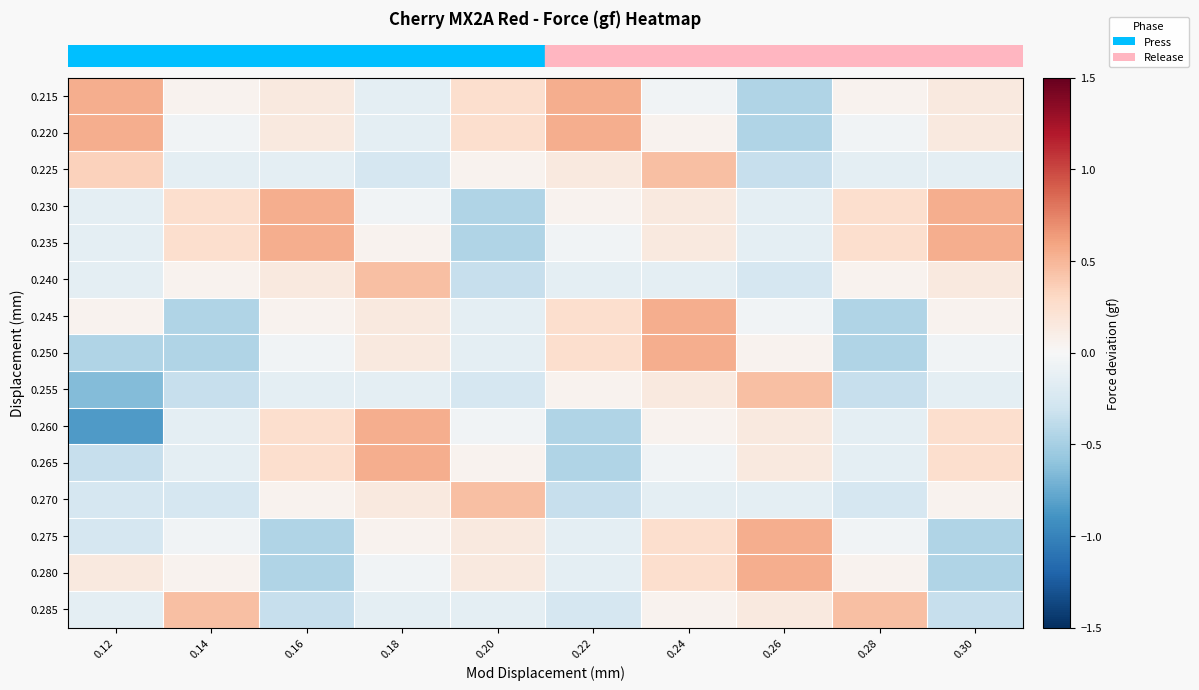

What is the total value across all series at 0.28?

-1.0